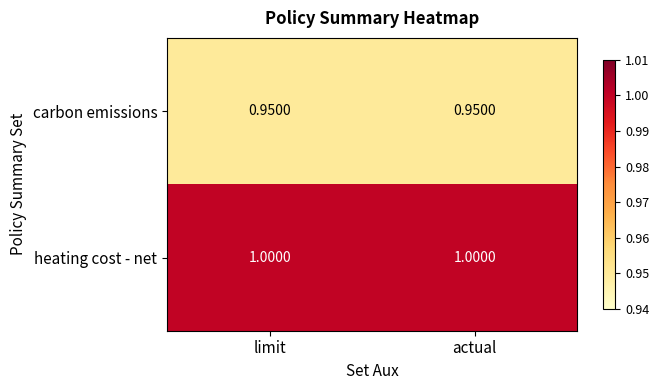

Which series has the largest total across all categories?

heating cost - net